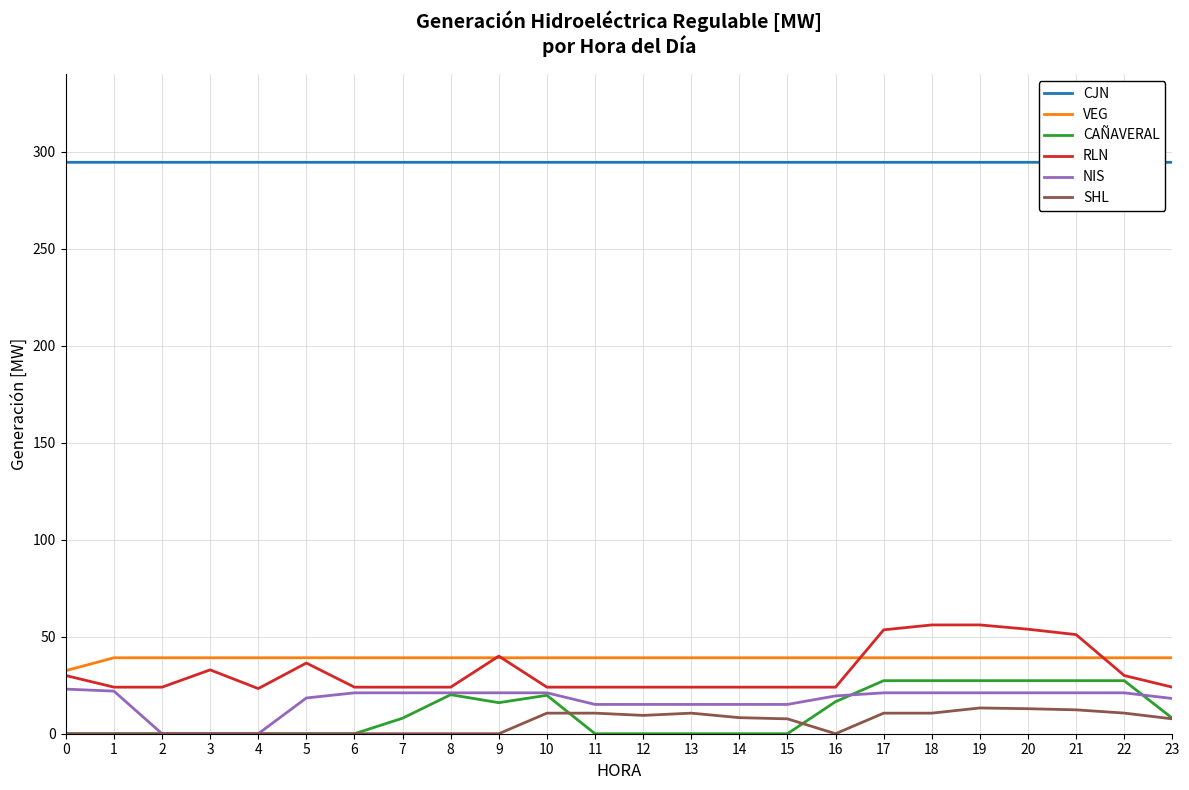

Which series changed the most between 4 and 6?

NIS